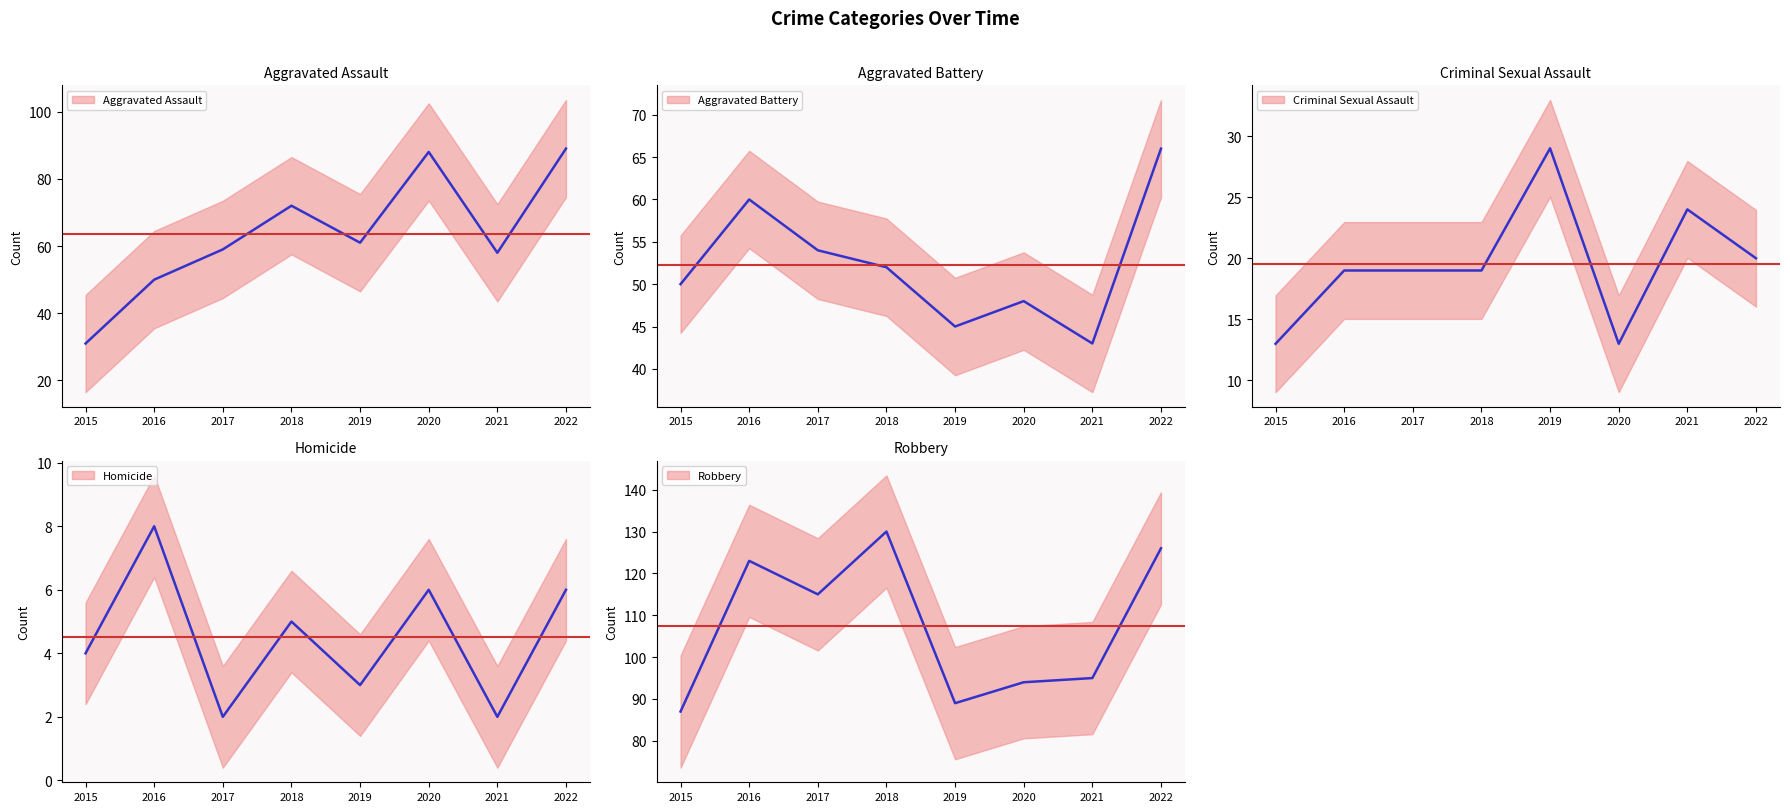

Is the value of Aggravated Battery at 2017 greater than the value of Aggravated Assault at 2019?

No